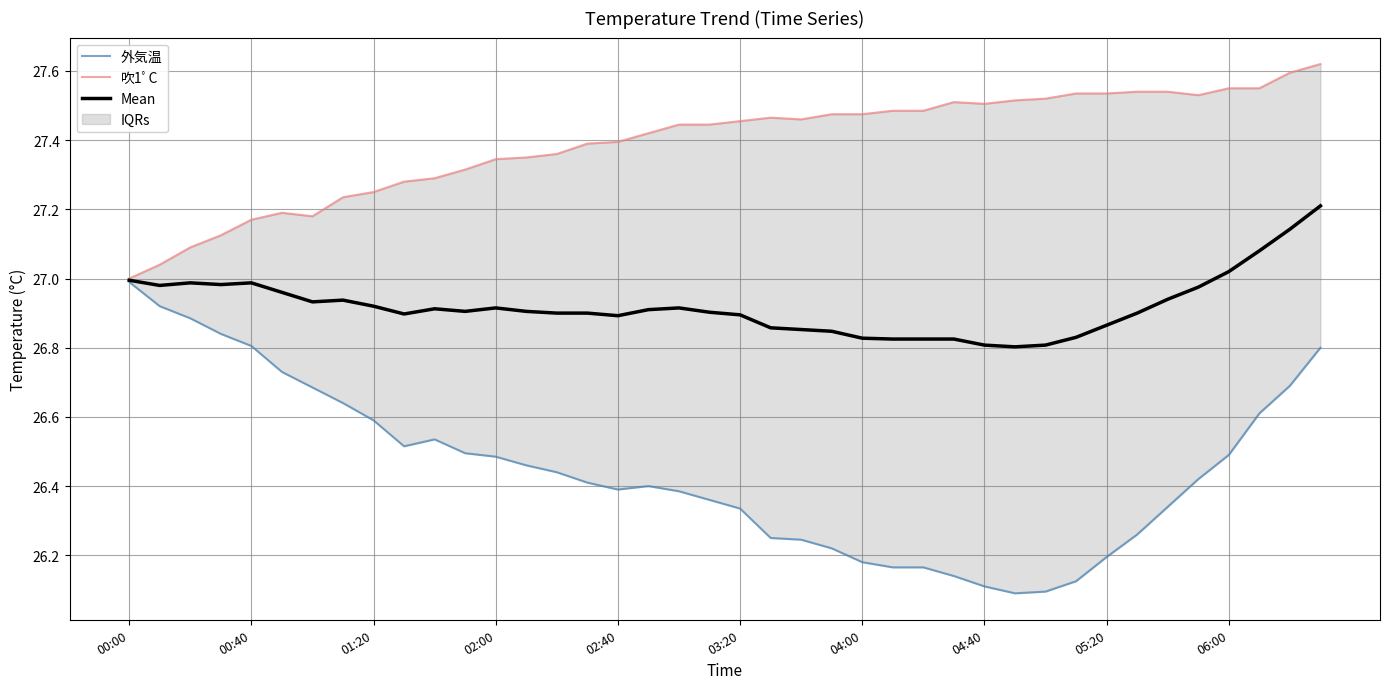

In 外気温, how many points are lower than both neighbors (excluding endpoints)?

4